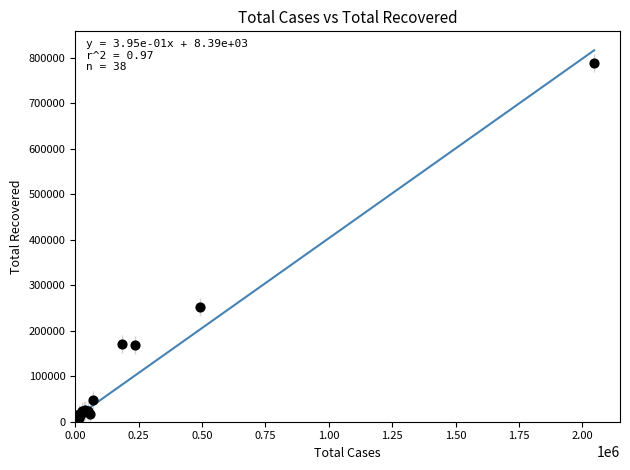

What Y value in the scatter plot is closest to 394449?

252783